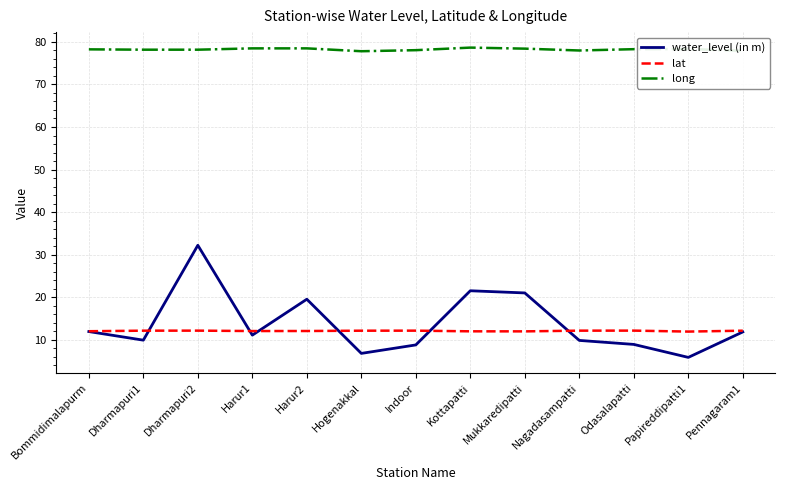

List the series in order of their peak value, highest first.

long, water_level (in m), lat